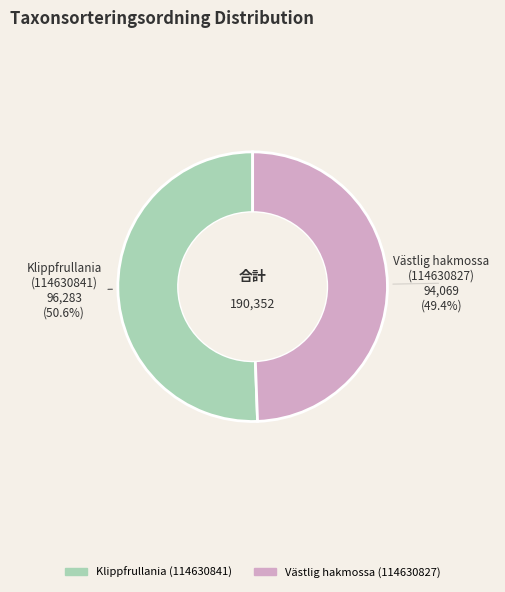

Combined, what portion of the pie is Västlig hakmossa (114630827) and Klippfrullania (114630841)?

100.0%